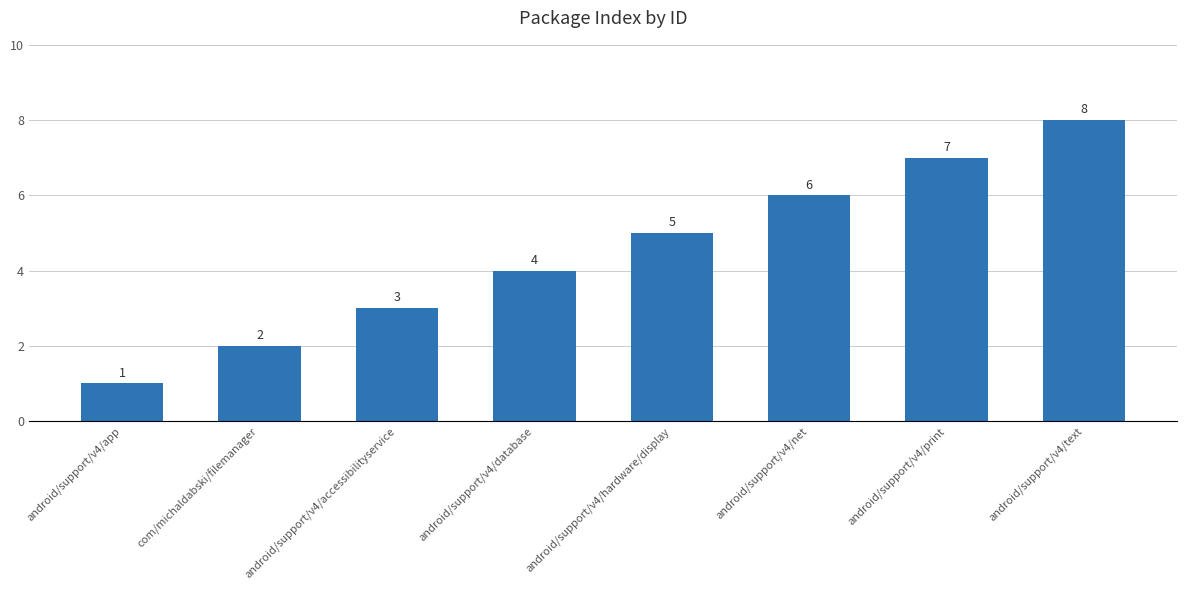

The chart shows a value of 8 at android/support/v4/text. True or false?

True